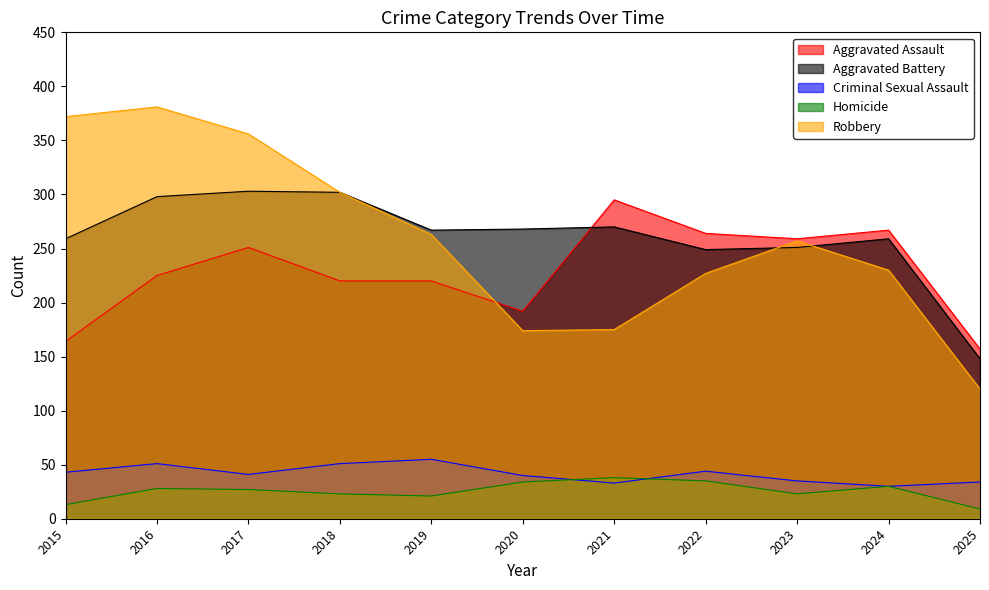

Reading left to right, list all the values displayed in this chart.

Aggravated Assault: 2015=164	2016=225	2017=251	2018=220	2019=220	2020=192	2021=295	2022=264	2023=259	2024=267	2025=157
Aggravated Battery: 2015=259	2016=298	2017=303	2018=302	2019=267	2020=268	2021=270	2022=249	2023=251	2024=259	2025=148
Criminal Sexual Assault: 2015=43	2016=51	2017=41	2018=51	2019=55	2020=40	2021=33	2022=44	2023=35	2024=30	2025=34
Homicide: 2015=13	2016=28	2017=27	2018=23	2019=21	2020=34	2021=38	2022=35	2023=23	2024=30	2025=9
Robbery: 2015=372	2016=381	2017=356	2018=302	2019=263	2020=174	2021=175	2022=227	2023=257	2024=230	2025=120